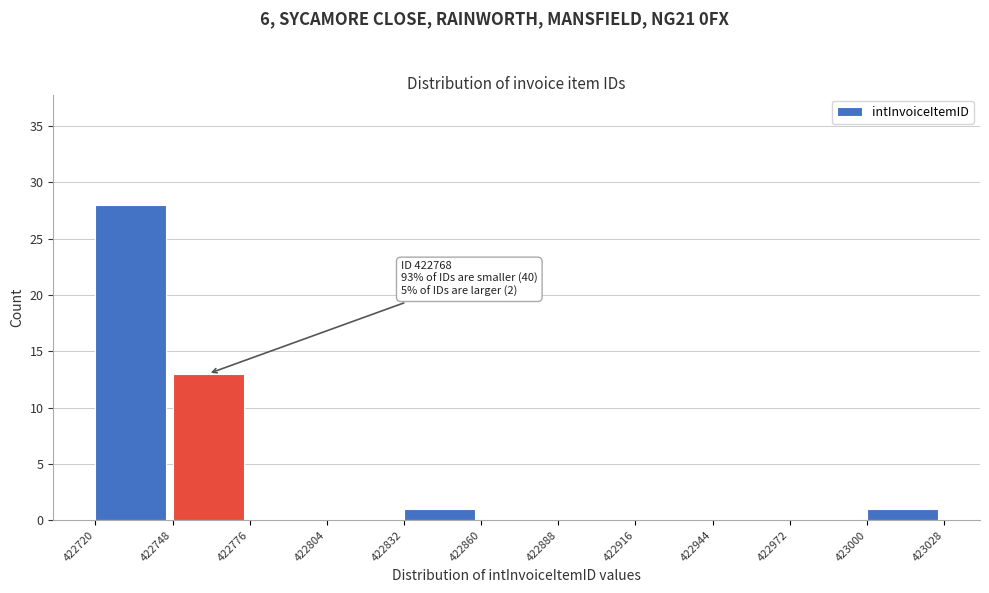

Which range on the x-axis has the tallest bar?

422720 to 422748